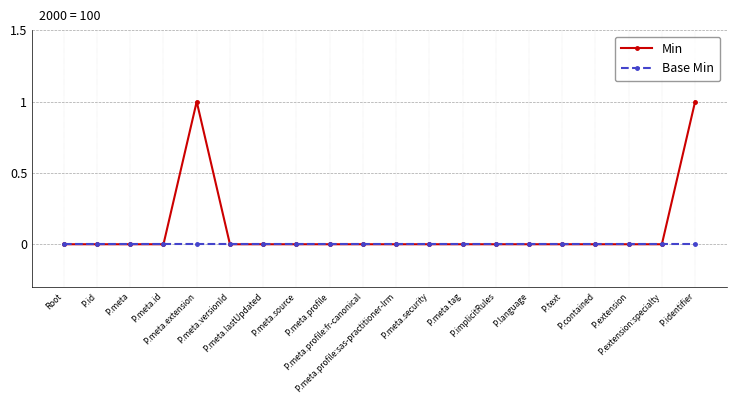

Which series has the largest range (max minus min)?

Min